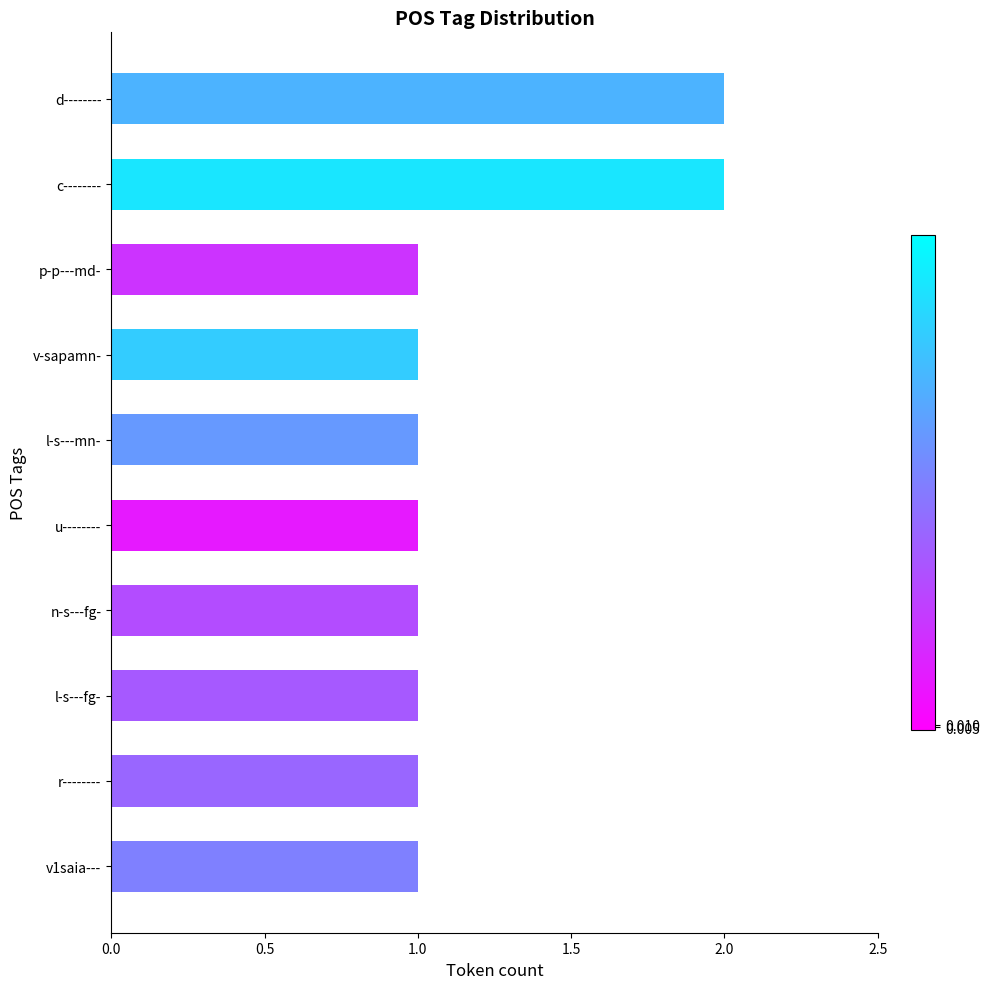

The chart shows a value of 1 at v-sapamn-. True or false?

True